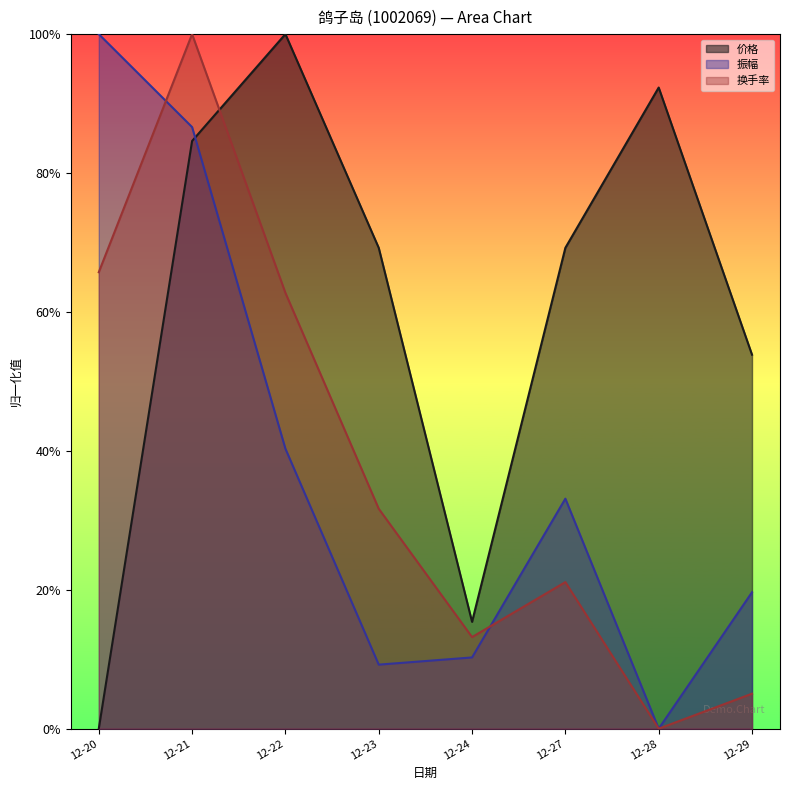

Where do 价格 and 振幅 first cross each other?

12-21 and 12-22